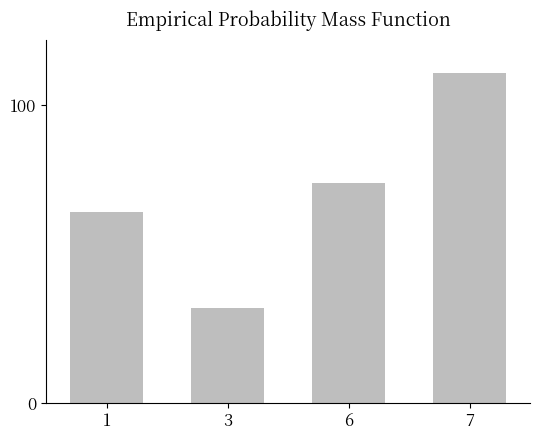

Approximately how many times larger is the value at 3 compared to 7?

0.3